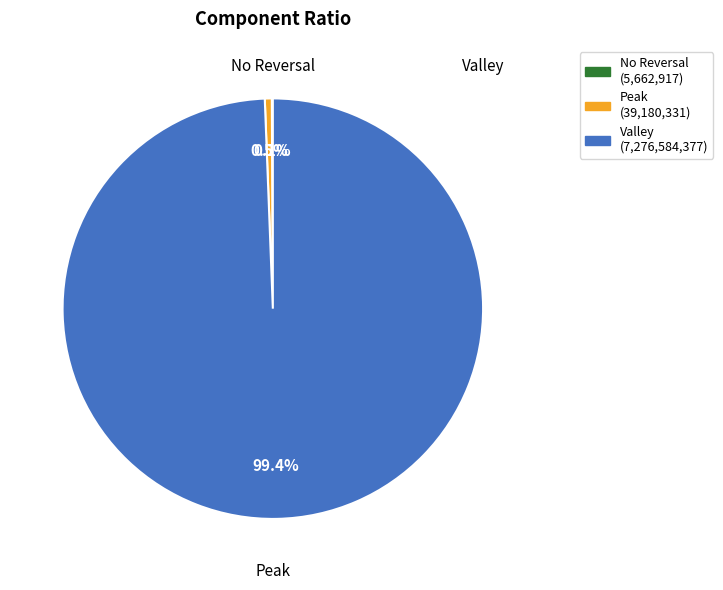

Does any single category account for the majority?

Yes